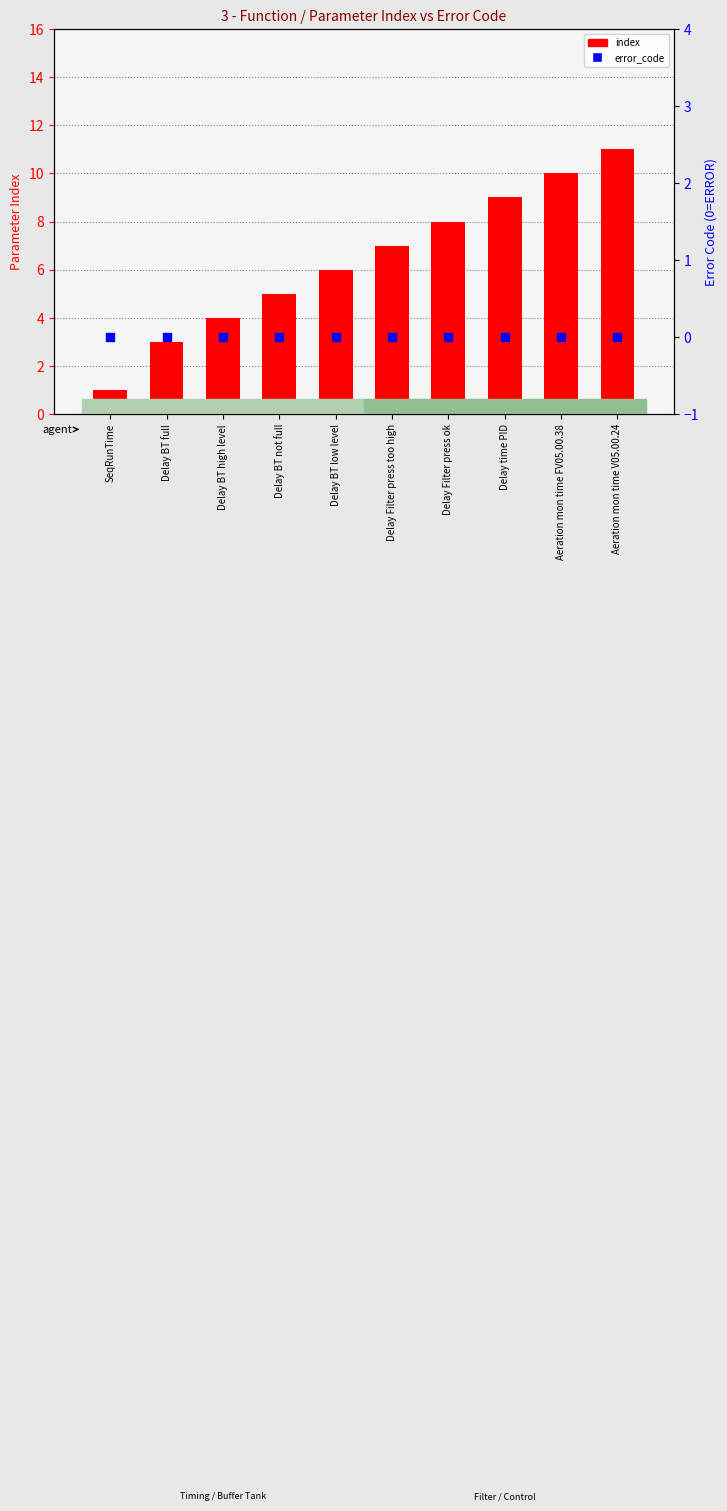

Which series contains the lowest Y value?

error_code